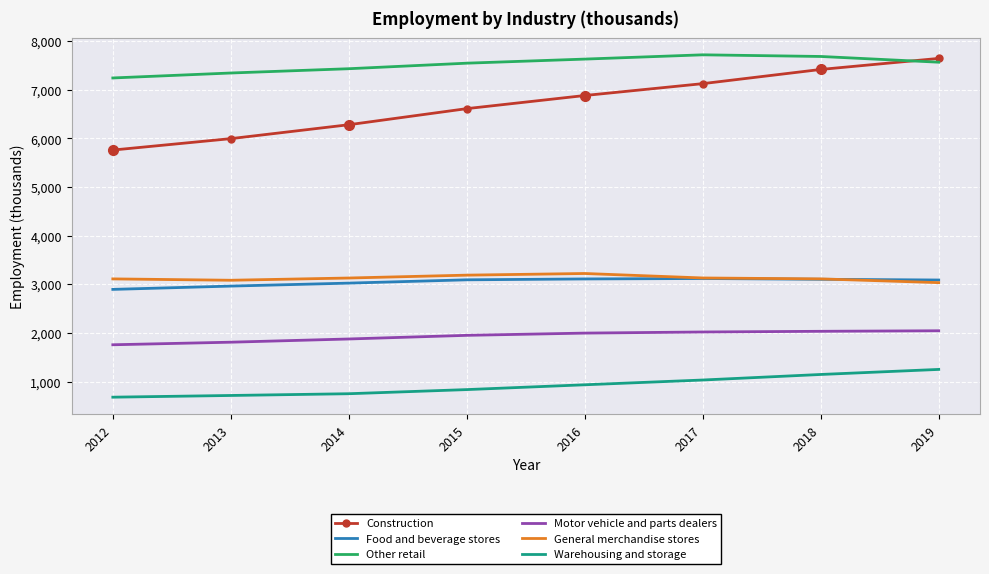

Is the value of Warehousing and storage at 2015 greater than the value of General merchandise stores at 2016?

No